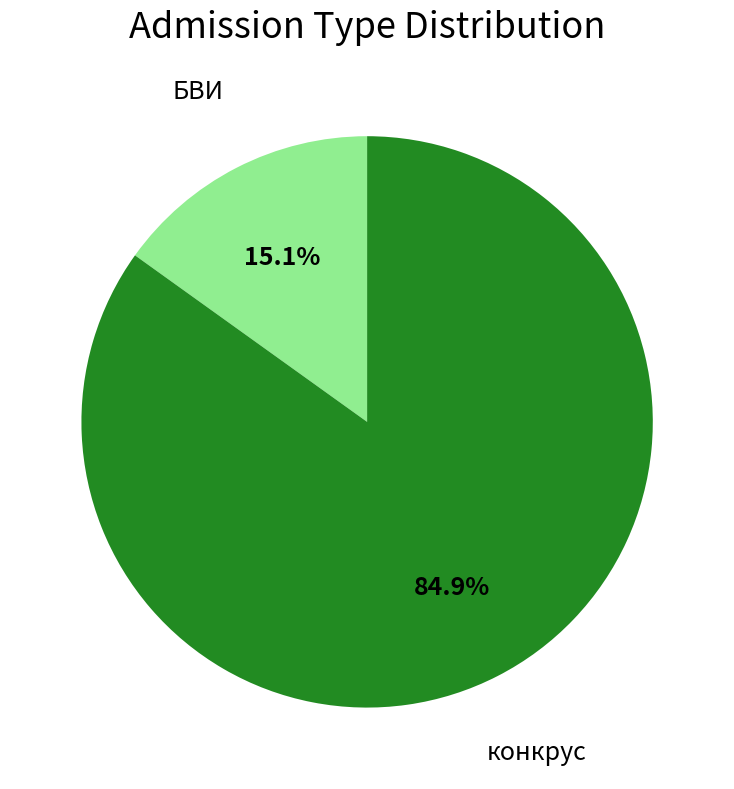

Does any single category account for the majority?

Yes